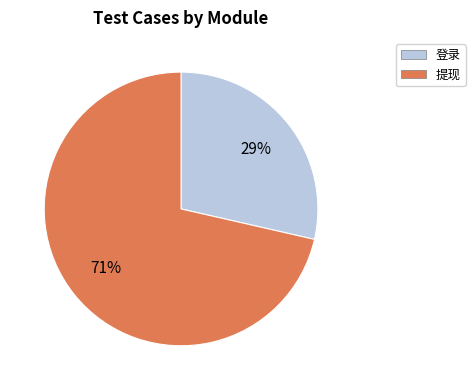

The 提现 slice represents 71% of the pie. True or false?

True